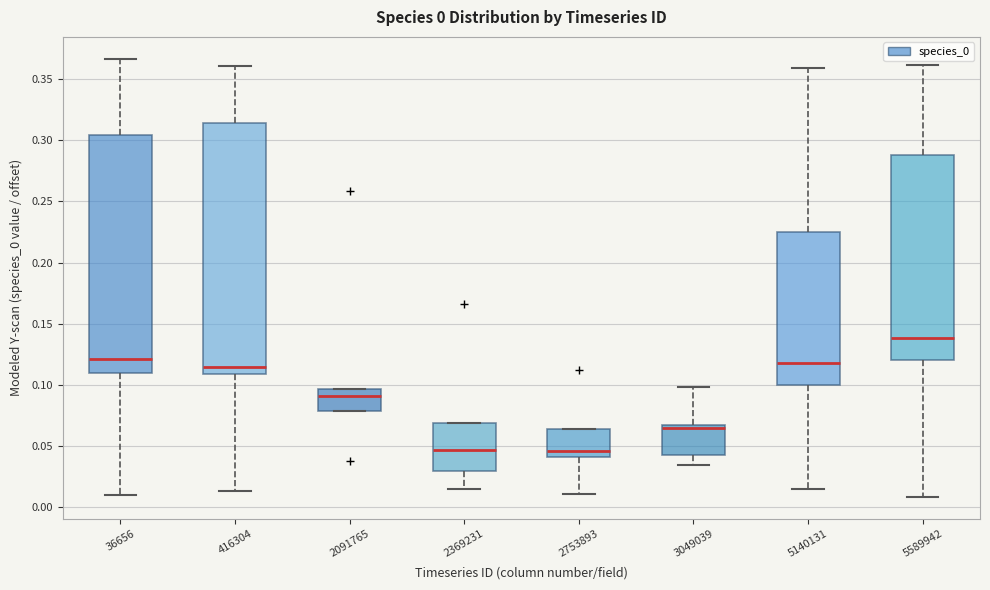

Which box is the tallest, from its lower edge to its upper edge?

416304